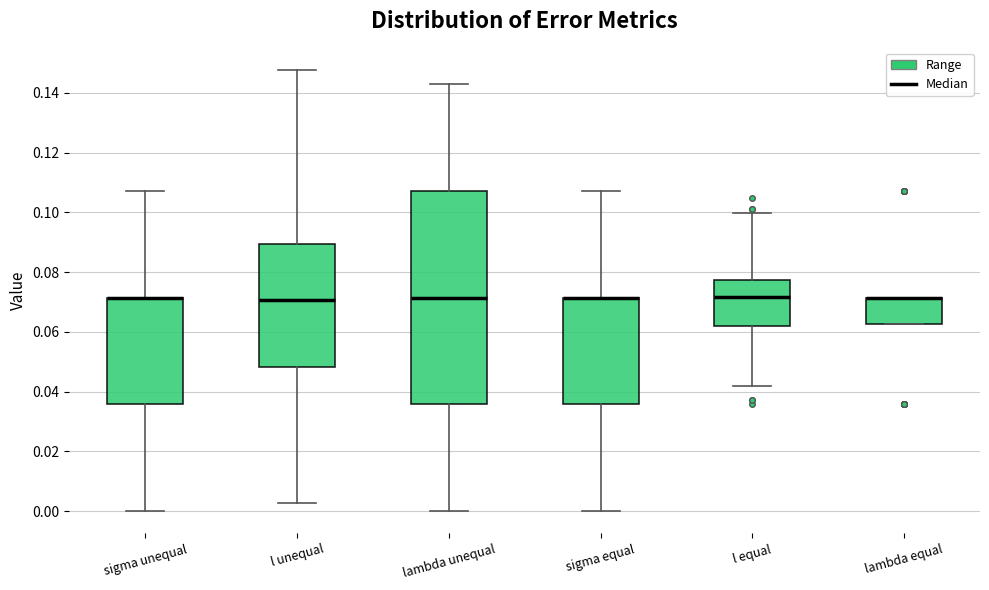

Reading left to right, transcribe this box plot: for each box, give where its median line is, the range the box spans, and where its two whiskers end, as read against the y-axis. The values are not printed on the chart, so give them approximately, as read against the axis.

sigma unequal: median 0.072 (drawn on the box's upper edge), box 0.036 to 0.072, whiskers 0.000 to 0.108
l unequal: median 0.070, box 0.048 to 0.090, whiskers 0.002 to 0.148
lambda unequal: median 0.072, box 0.036 to 0.108, whiskers 0.000 to 0.142
sigma equal: median 0.072 (drawn on the box's upper edge), box 0.036 to 0.072, whiskers 0.000 to 0.108
l equal: median 0.072, box 0.062 to 0.078, whiskers 0.042 to 0.100
lambda equal: median 0.072 (drawn on the box's upper edge), box 0.062 to 0.072, whiskers 0.062 to 0.072